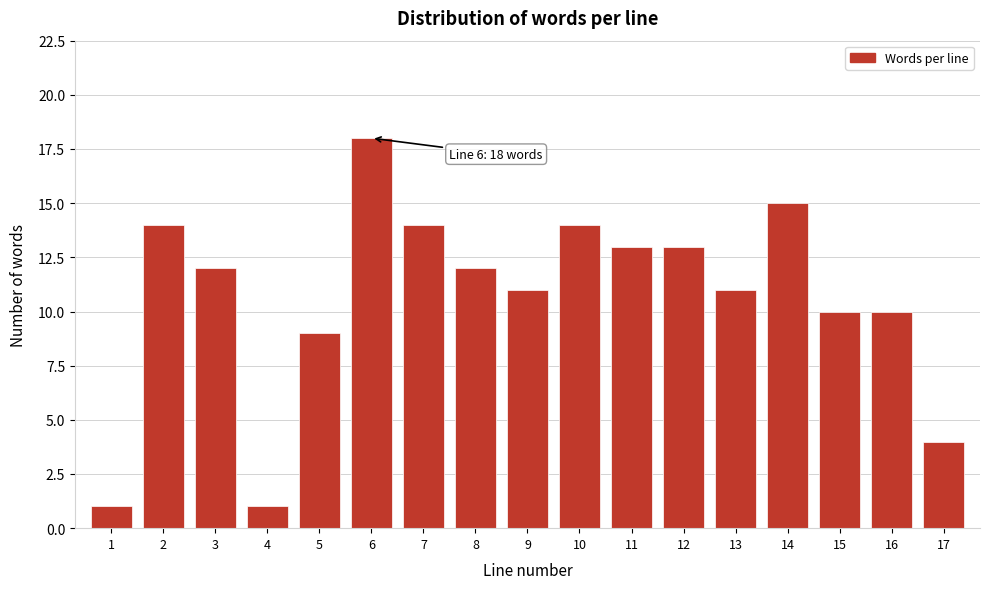

Reading left to right, list all the values displayed in this chart.

1	14	12	1	9	18	14	12	11	14	13	13	11	15	10	10	4